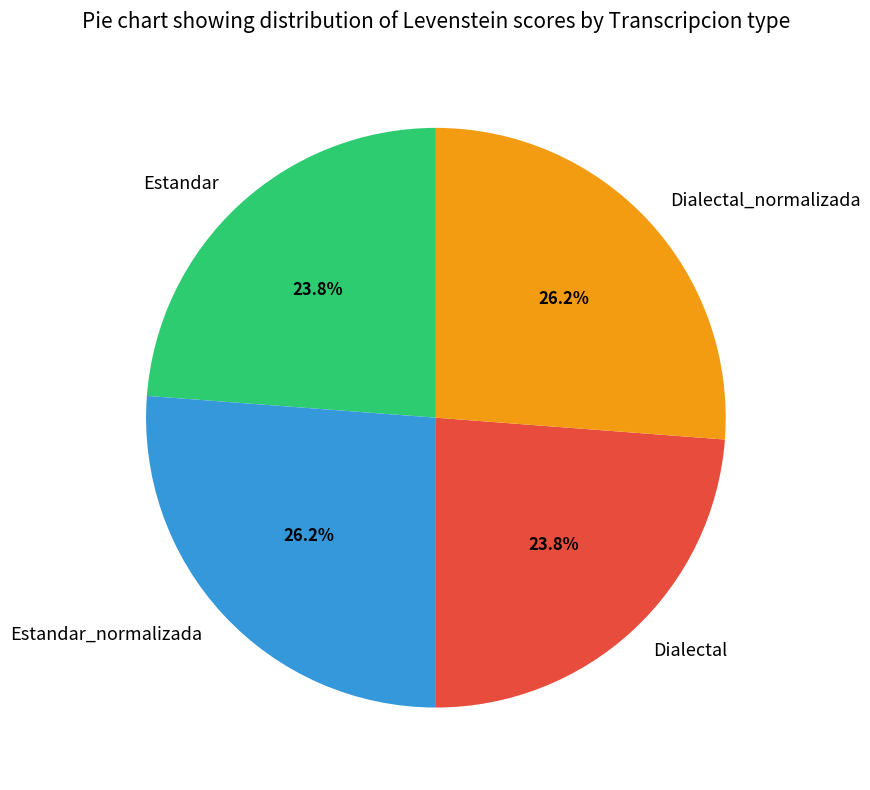

Approximately how many times larger is the value at Dialectal_normalizada compared to Dialectal?

1.1